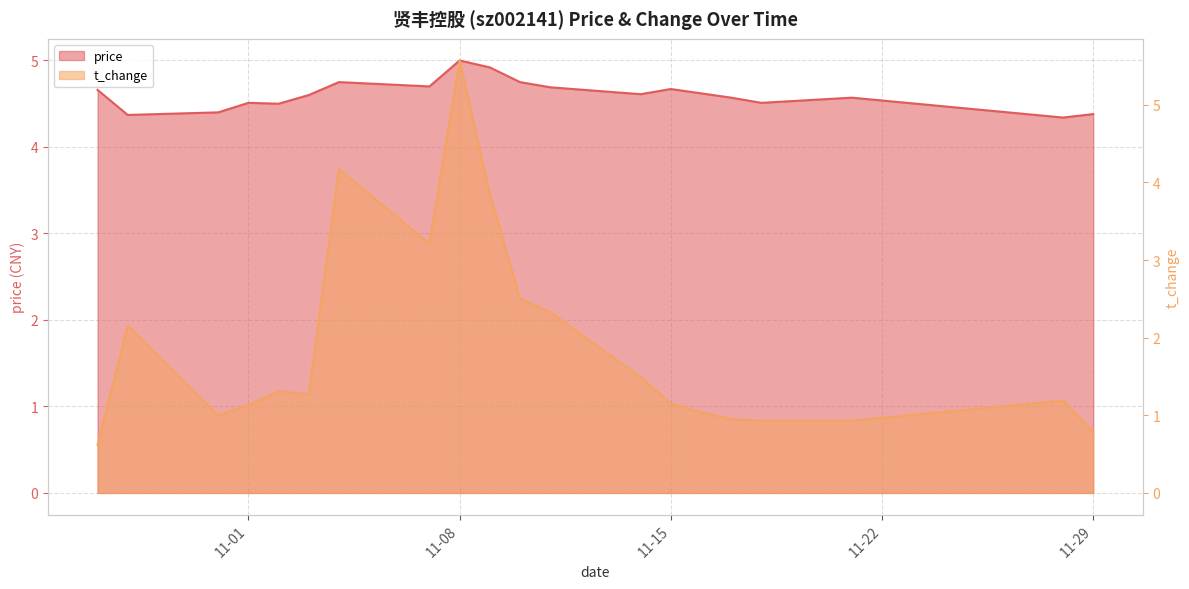

What are all the series names shown in the legend?

price, t_change